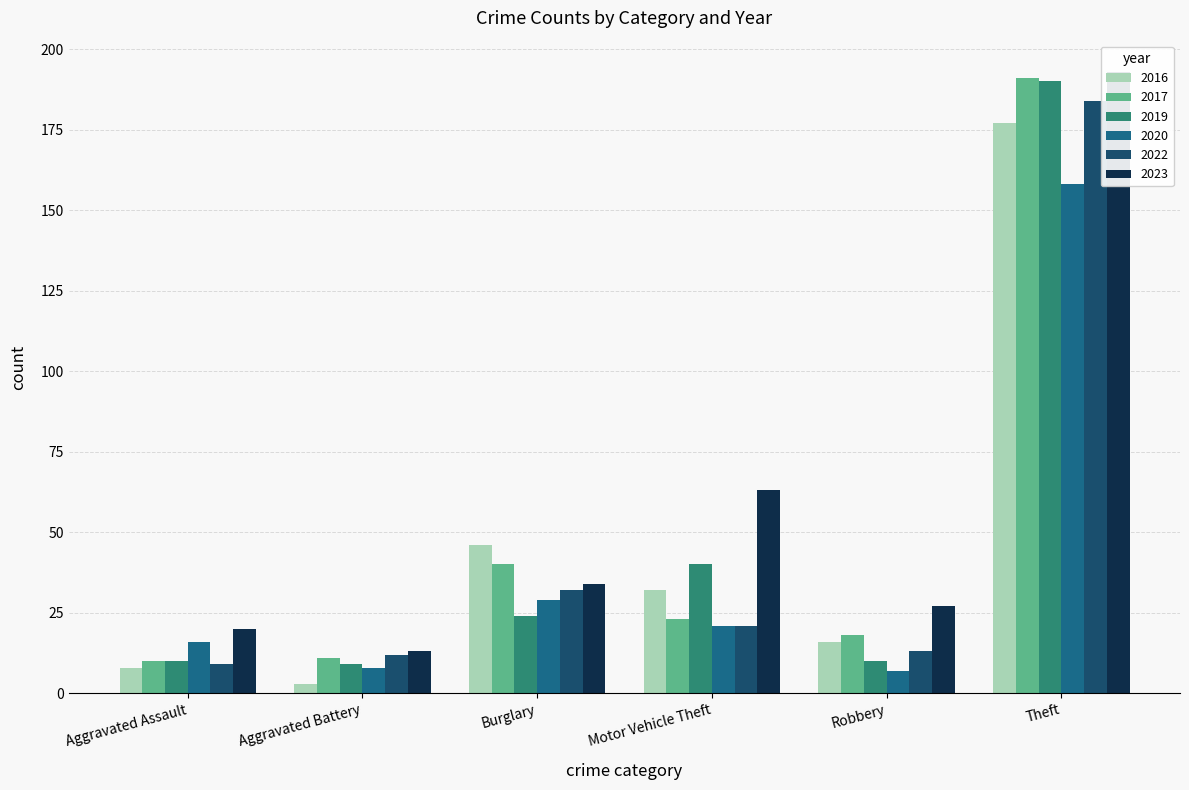

Which category has the lowest value in the 2019 series?

Aggravated Battery